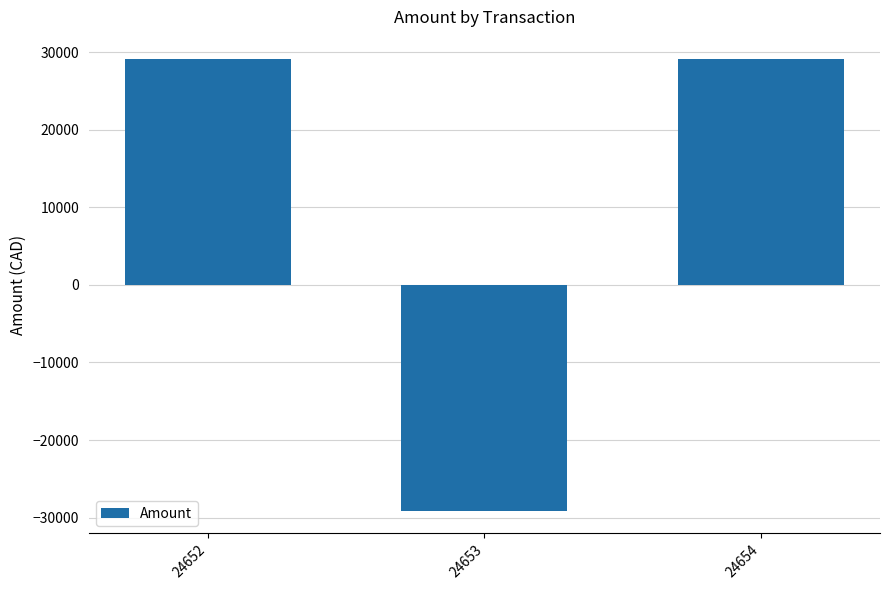

The chart shows a value of 6895.1 at 24652. True or false?

False